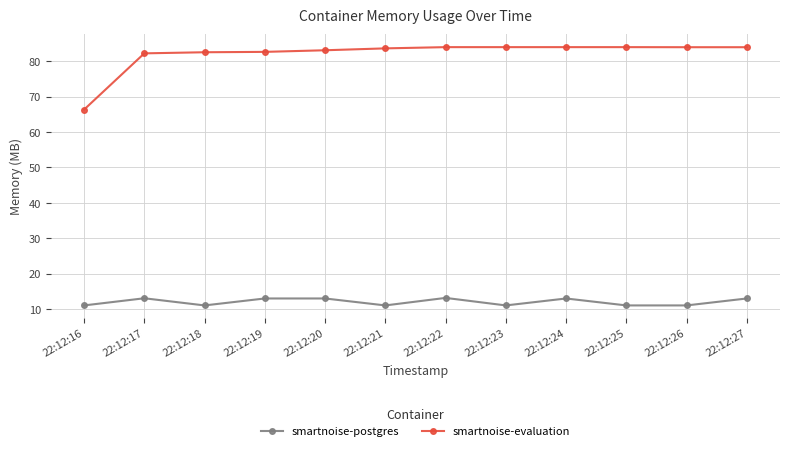

Which series has the largest total across all categories?

smartnoise-evaluation